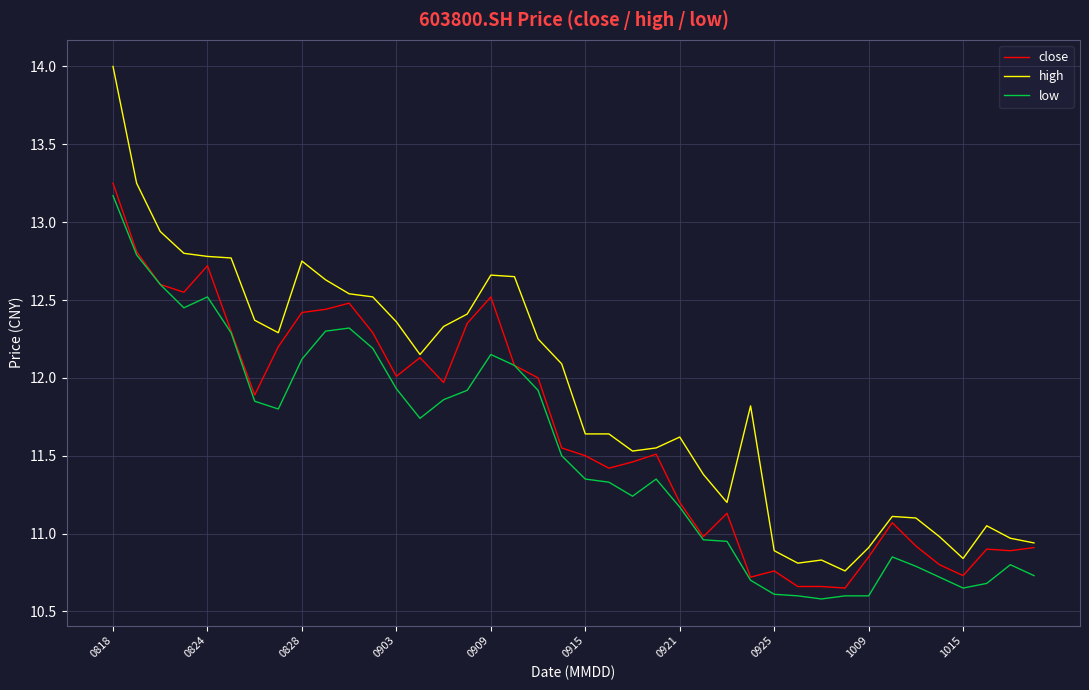

What is the smallest value displayed?

10.6